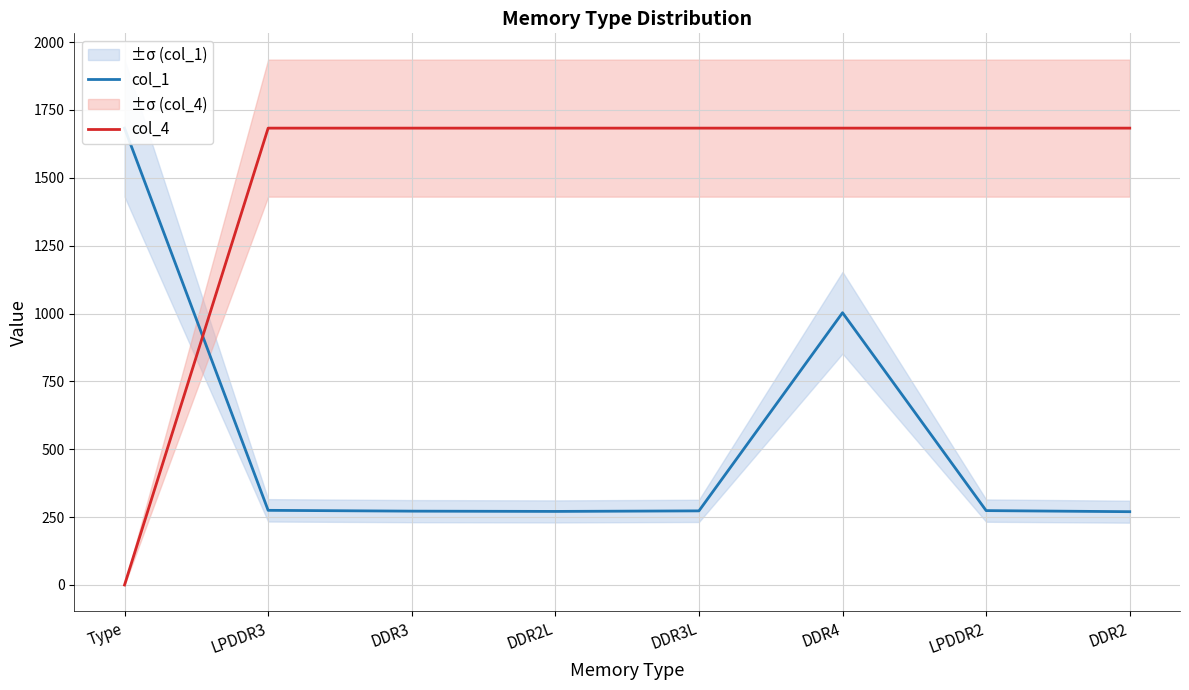

The value of col_1 at DDR3L is 397. True or false?

False